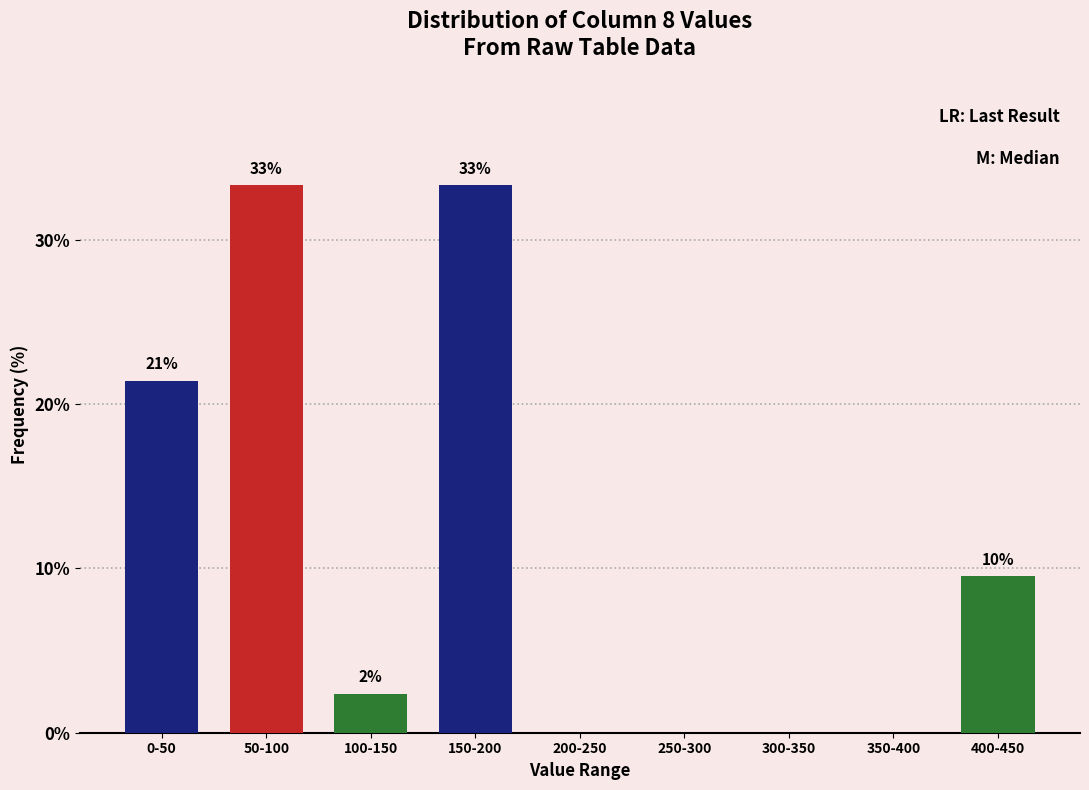

Are the bars horizontal?

No